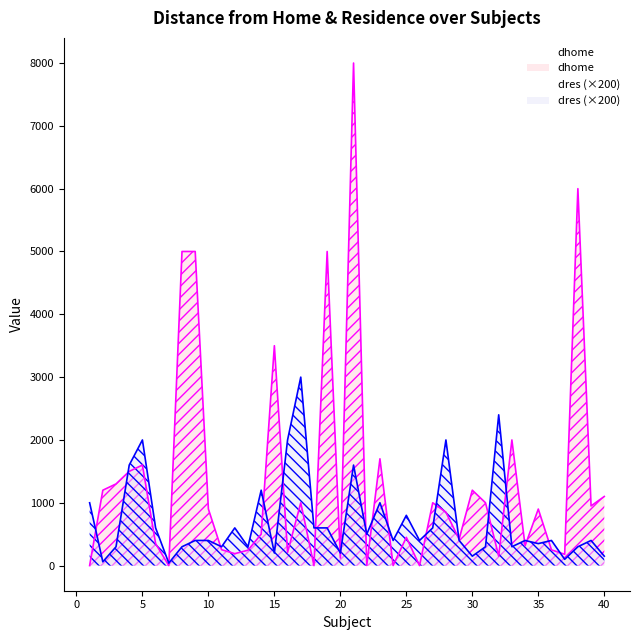

What is the difference between the dhome values at 9 and 2?

3800